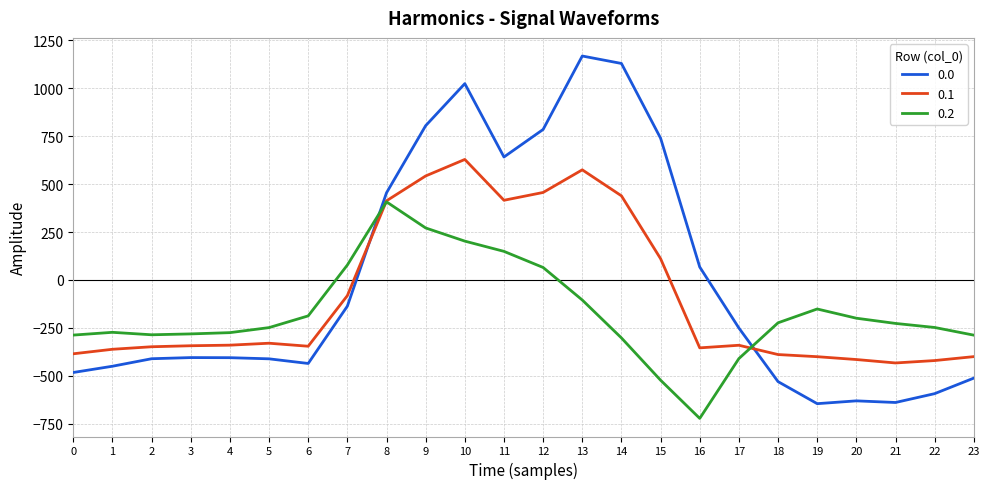

Which series ends up on top after the final intersection of 0.2 and 0.1?

0.2